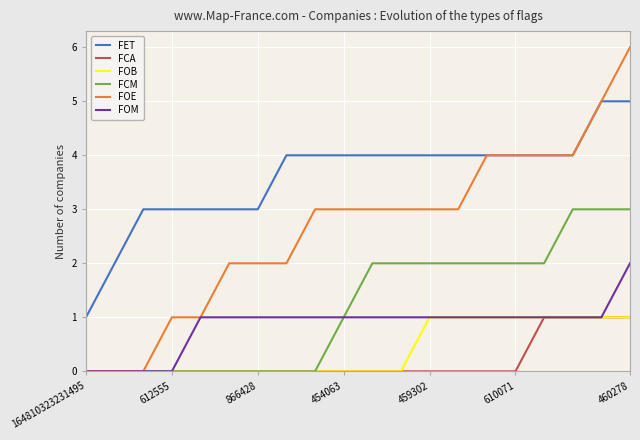

What are all the series names shown in the legend?

FET, FCA, FOB, FCM, FOE, FOM